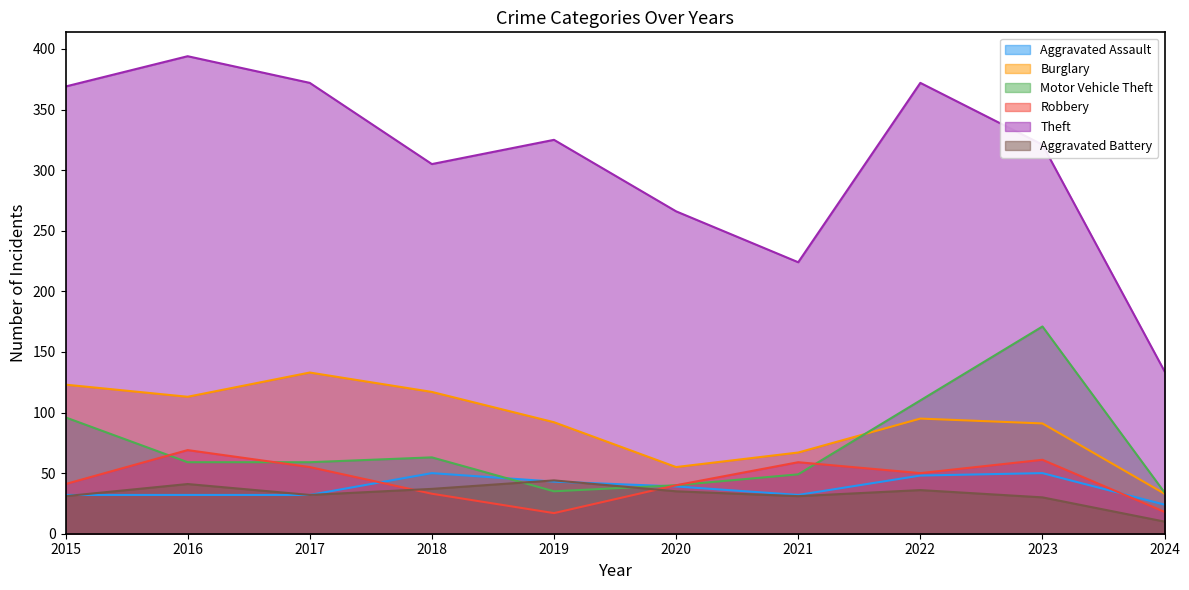

Is the value of Motor Vehicle Theft at 2022 greater than the value of Burglary at 2015?

No